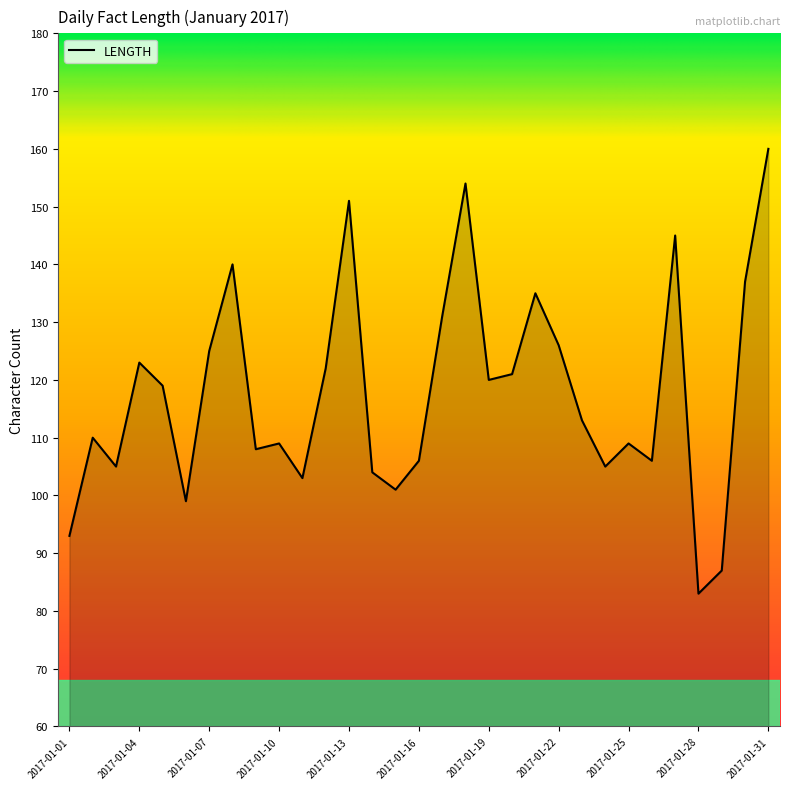

What is the minimum value shown in the chart?

83